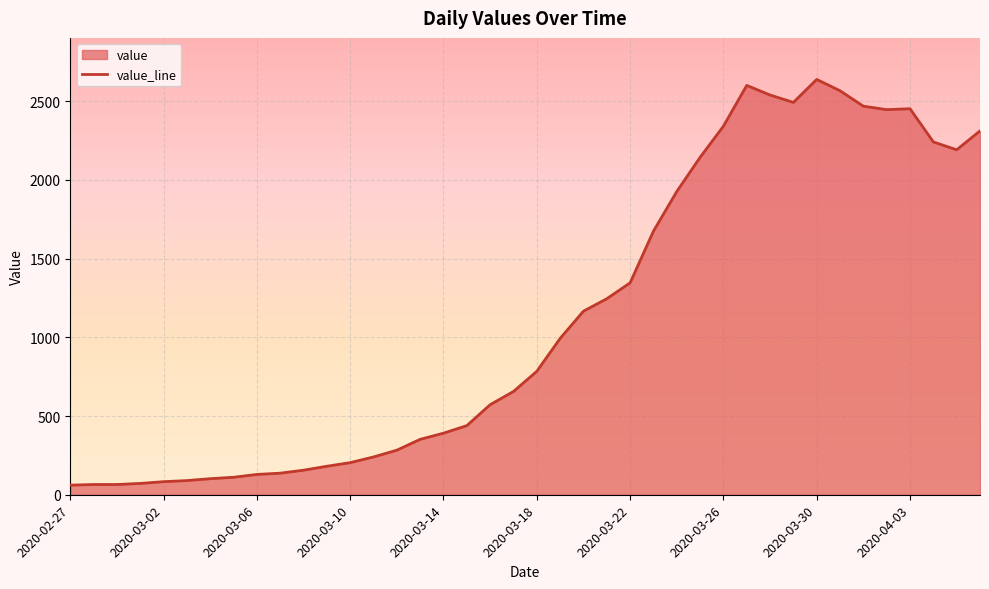

How many points are lower than both their immediate neighbors (excluding endpoints)?

3